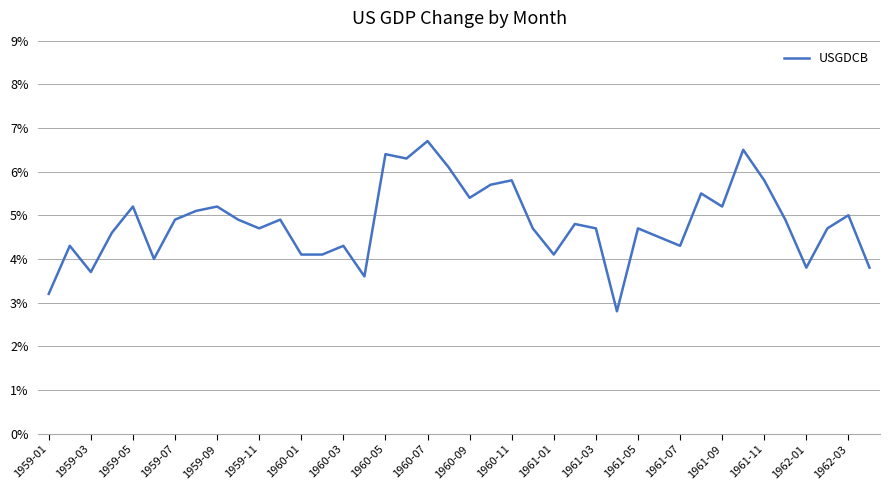

What is the difference between the maximum and minimum values?

3.9